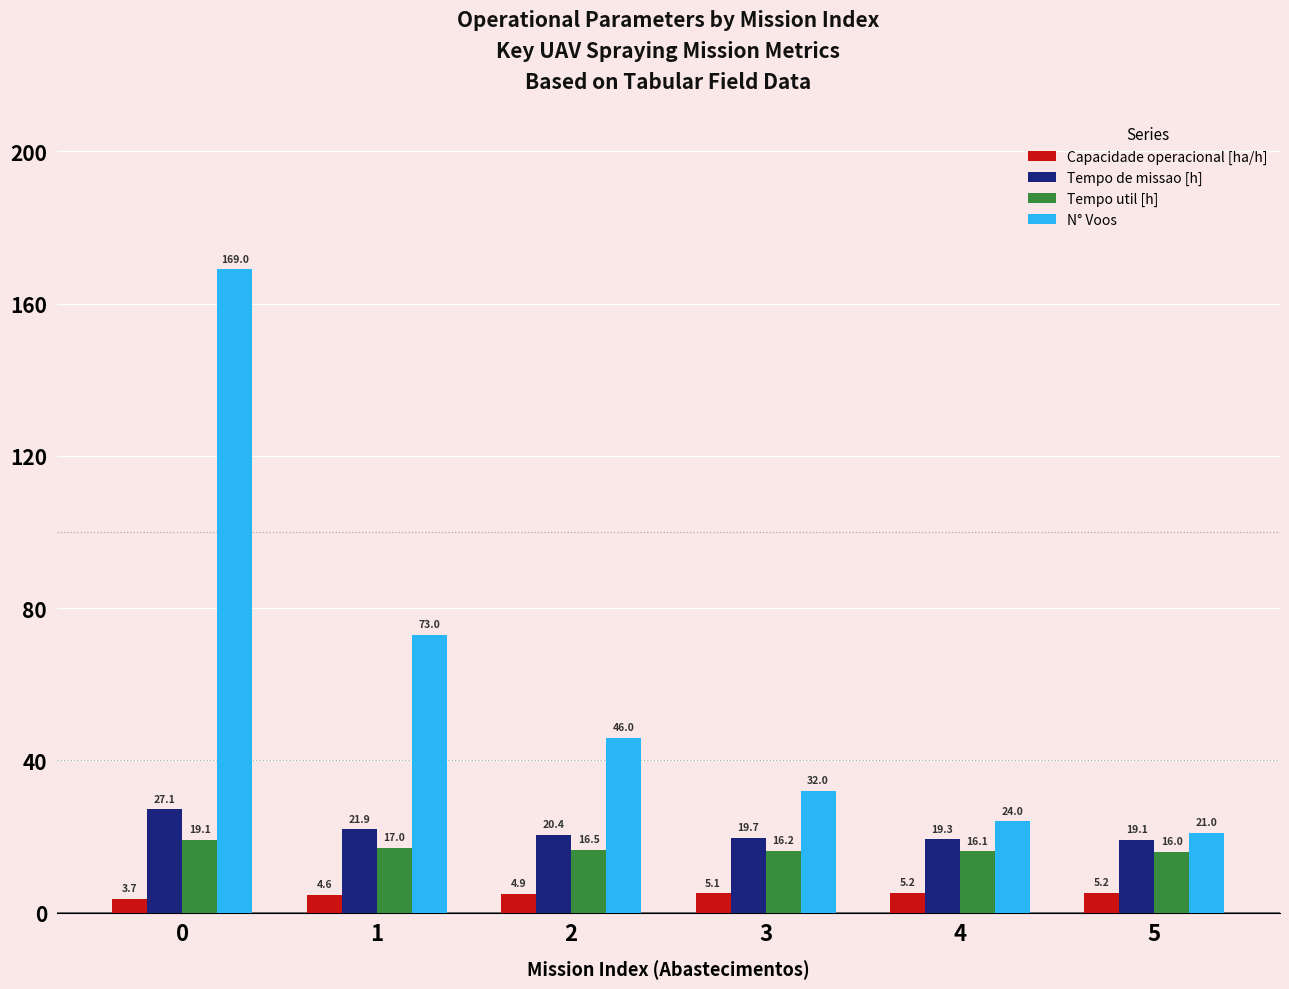

How many categories are shown in the chart?

6